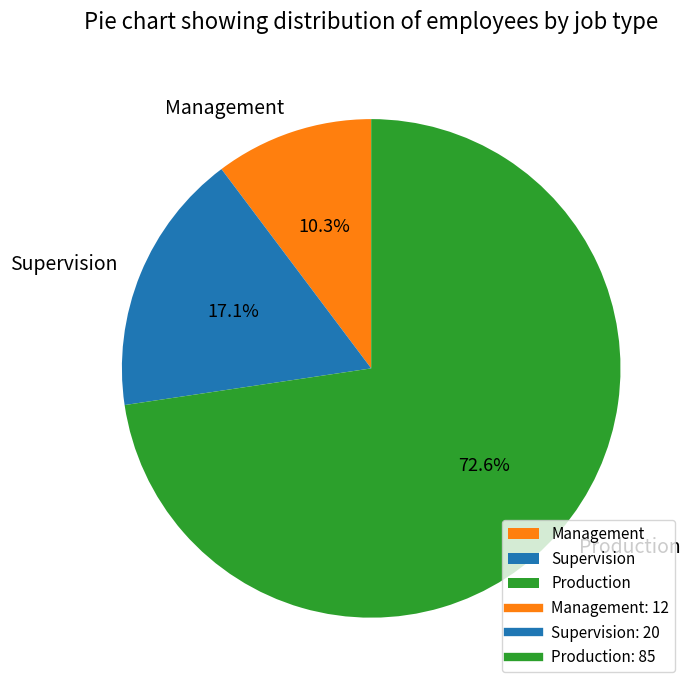

Which category accounts for the majority?

Production